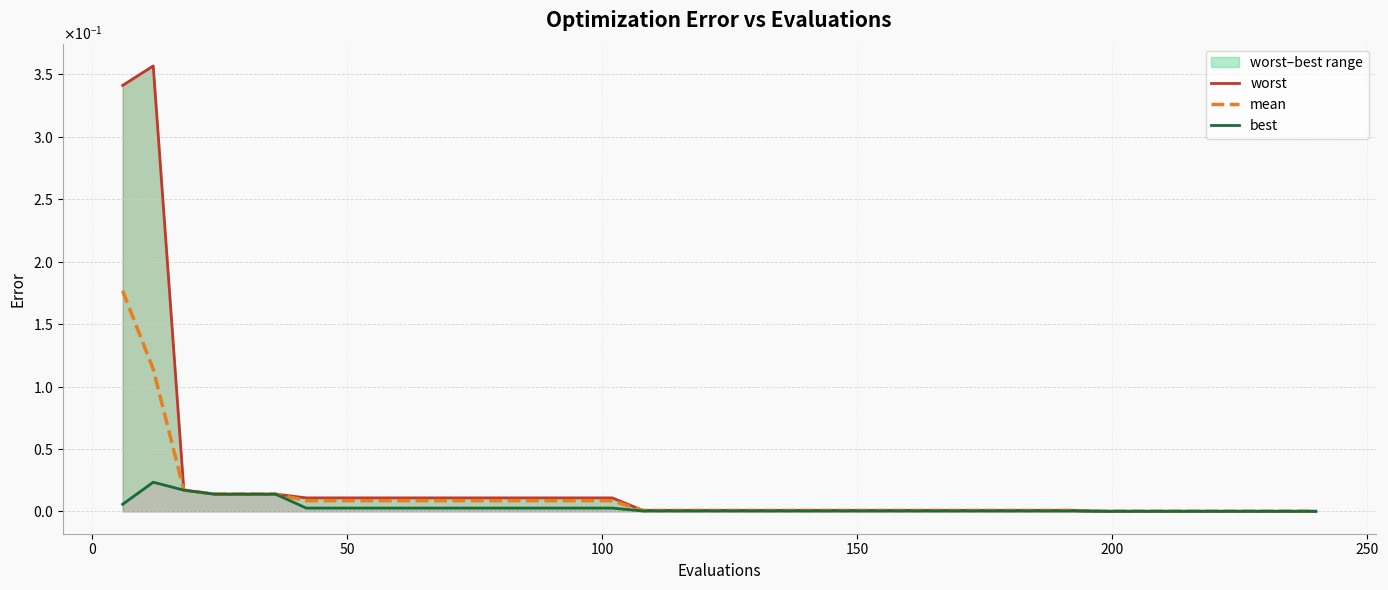

Does the chart display data point markers on the line(s)?

No